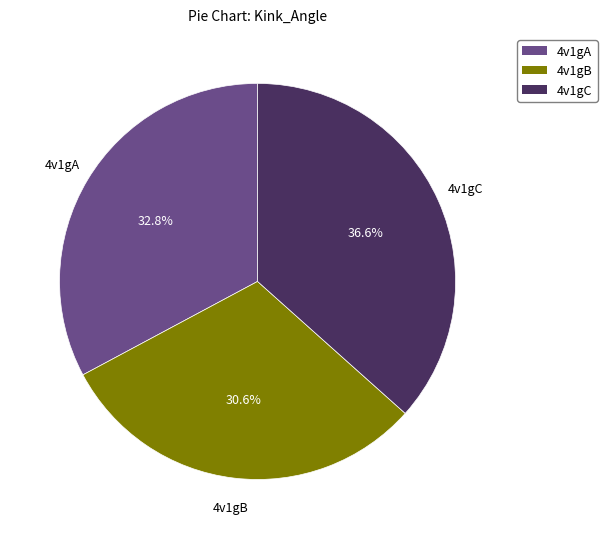

To the nearest percent, what percentage of the pie is 4v1gB?

31%